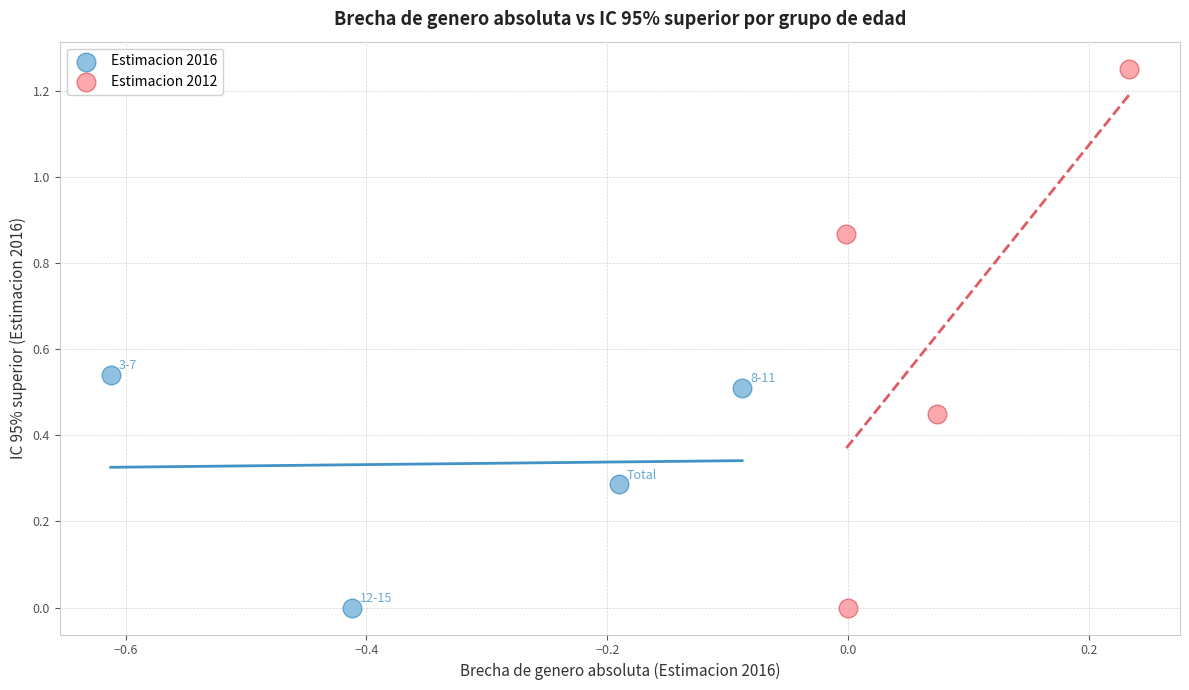

Which series has the largest Y range (max minus min)?

Estimacion 2012